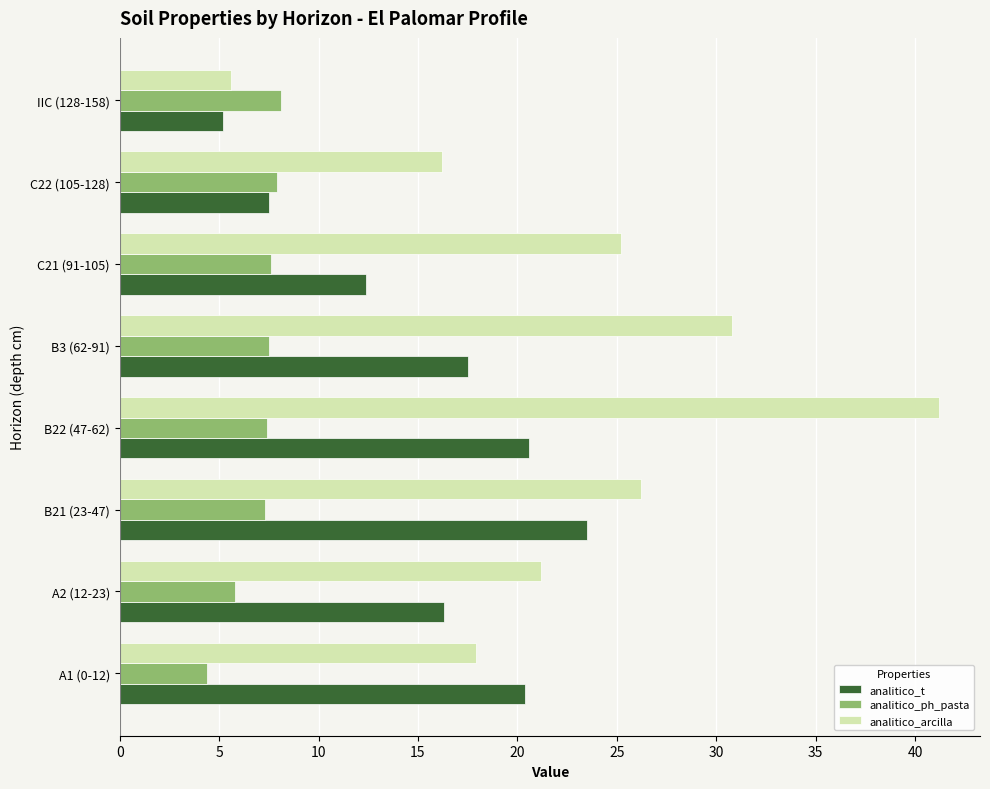

What is the maximum value for analitico_ph_pasta?

8.1